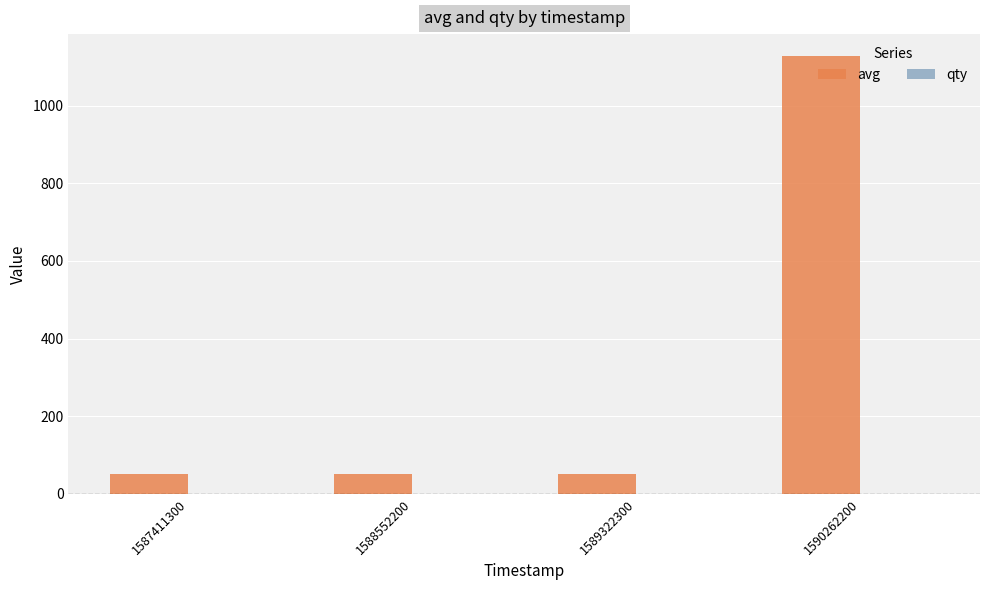

How many groups of bars are there?

4